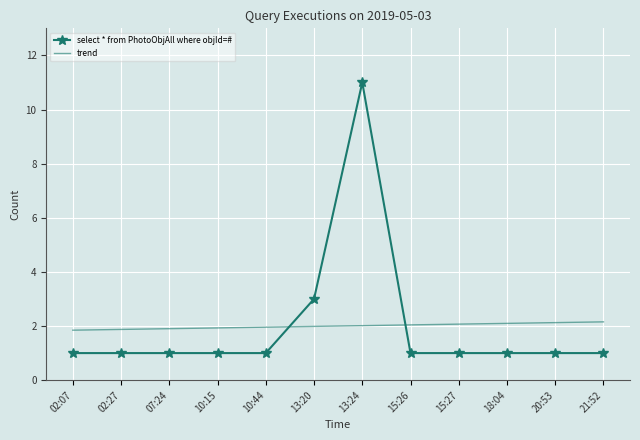

Rank the series by their maximum value, from highest to lowest.

select * from PhotoObjAll where objId=#, trend